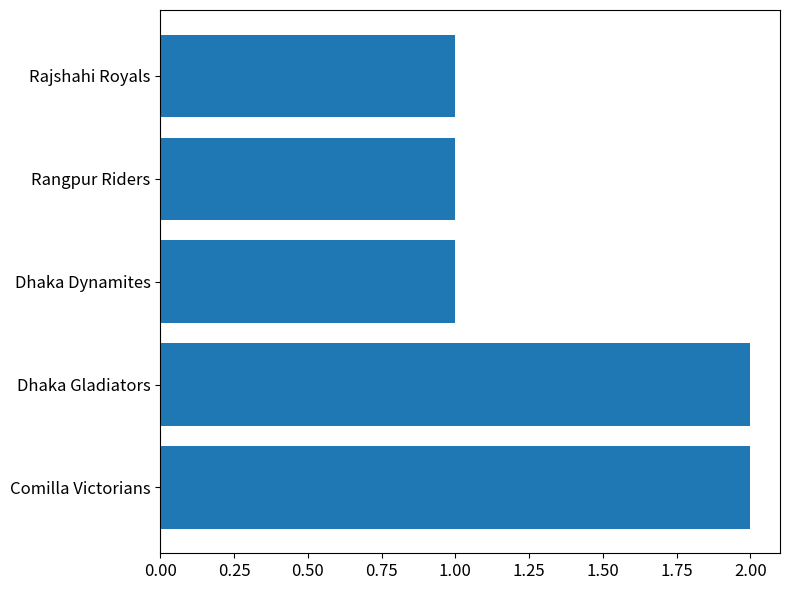

What is the average value?

1